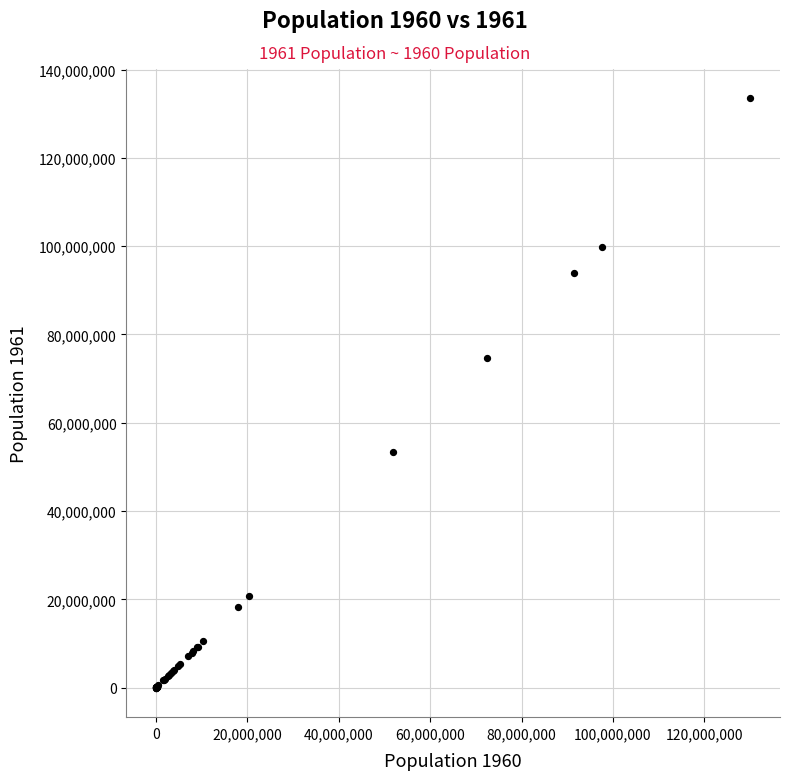

What Y value in the scatter plot is closest to 66772603?

74605447